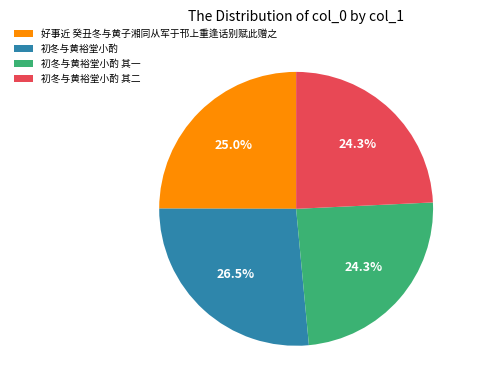

To the nearest percent, what is the average slice percentage?

25%